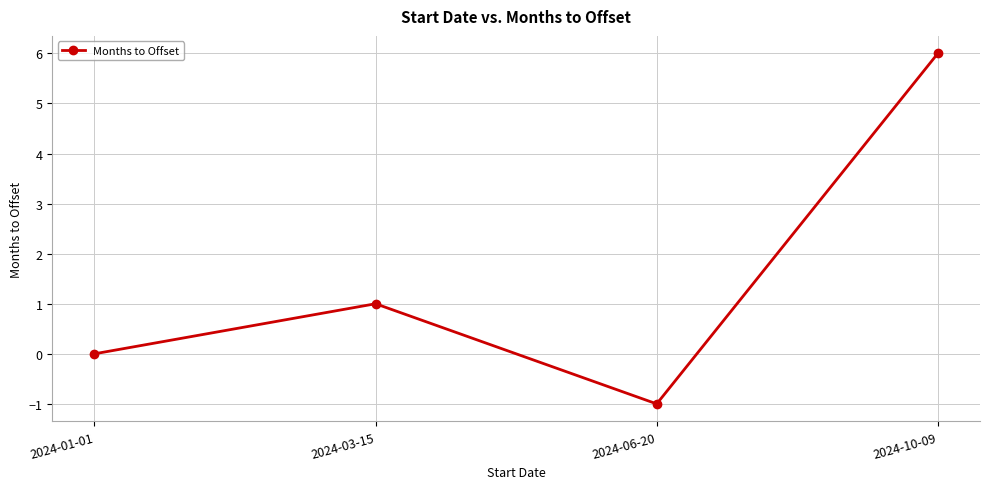

Reading left to right, list all the values displayed in this chart.

2024-01-01=0	2024-03-15=1	2024-06-20=-1	2024-10-09=6